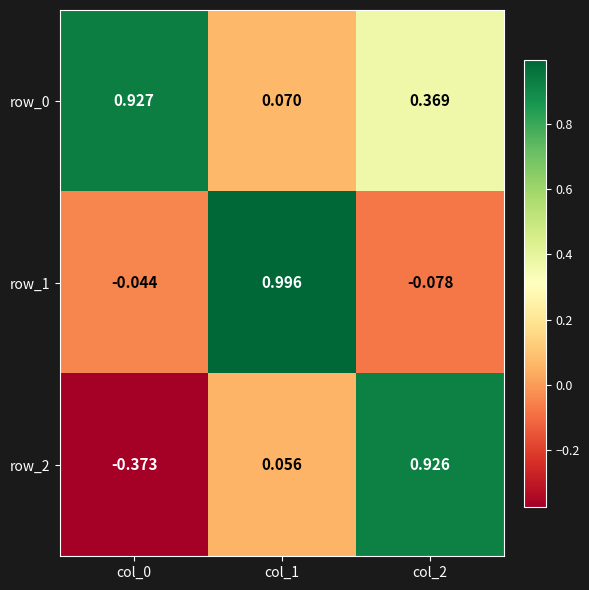

Is the value of row_0 at col_1 greater than the value of row_1 at col_2?

Yes